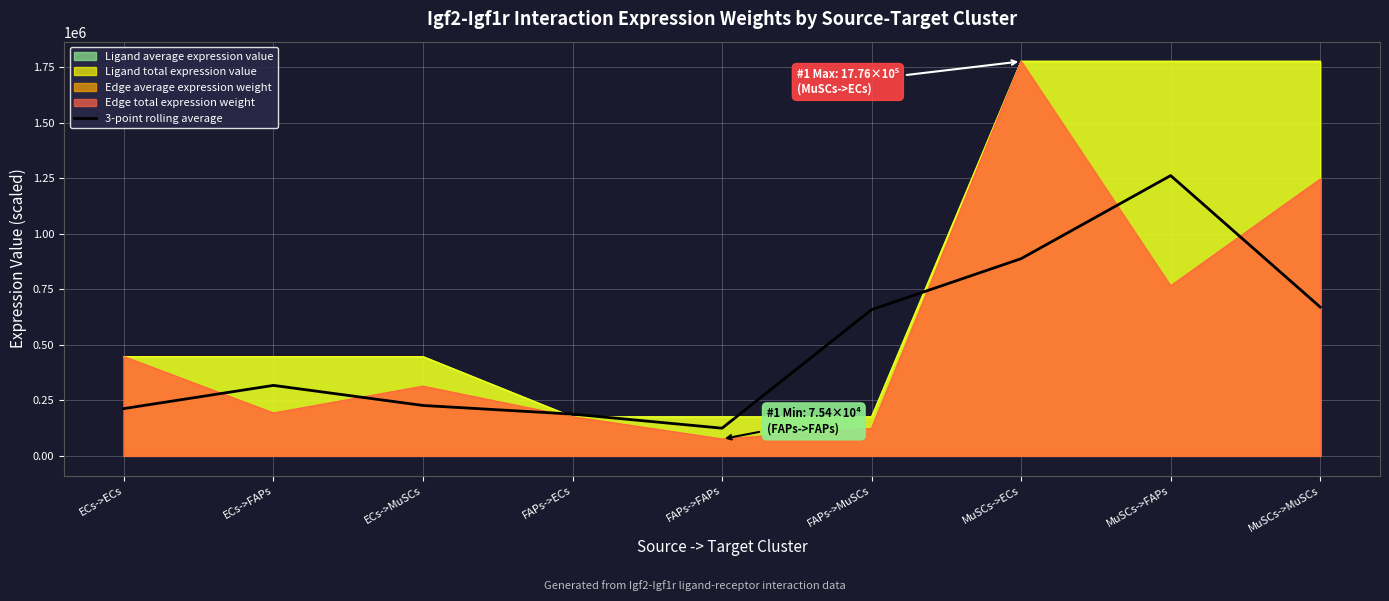

Where does the data first go above 317151?

ECs->FAPs